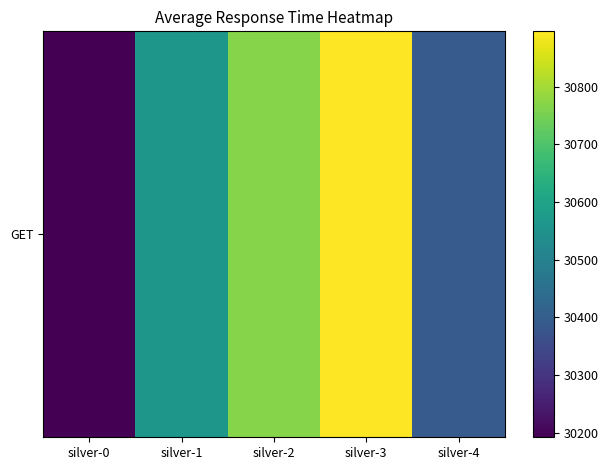

What value does the data have at silver-3, to the nearest 100?

30900